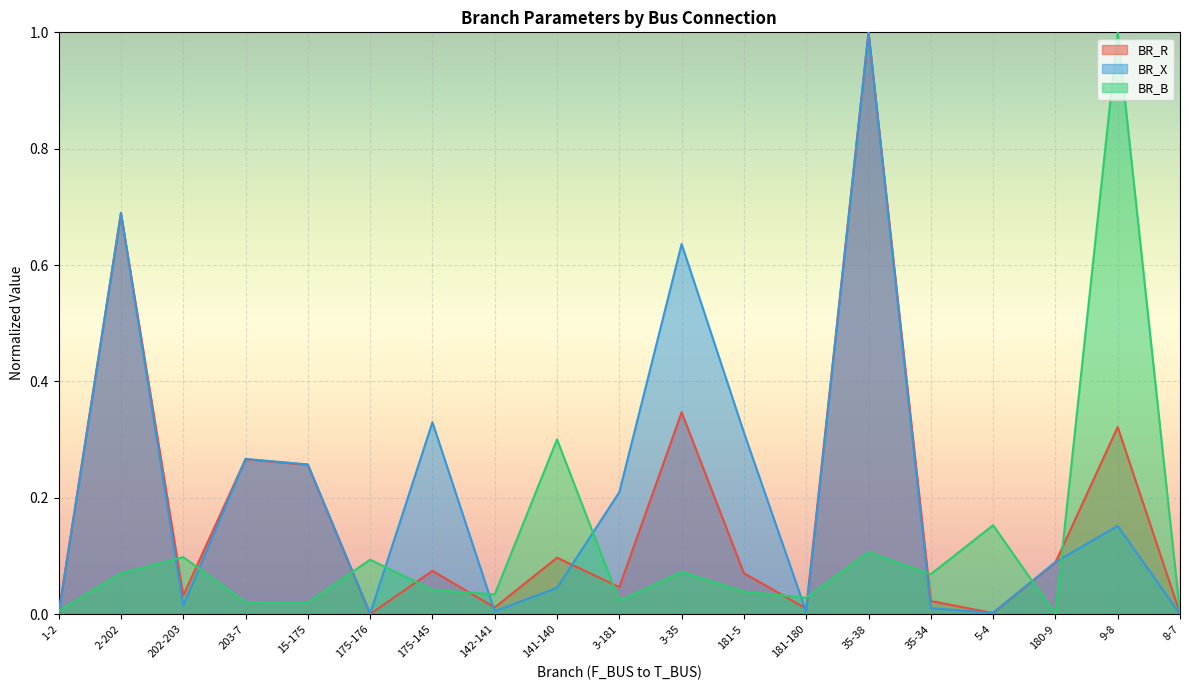

How many values in the BR_B series exceed 0?

18